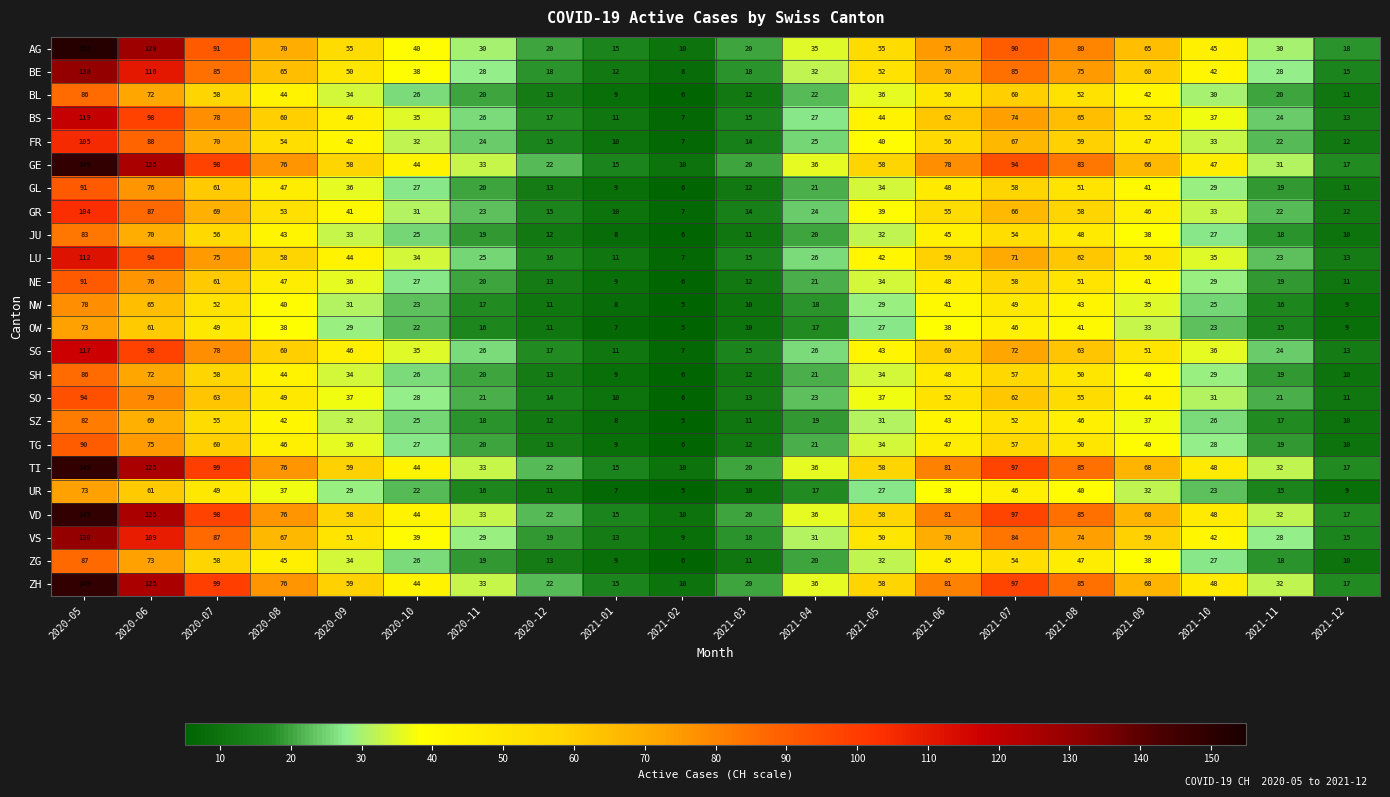

Which label corresponds to the smallest value in the chart?

2021-02